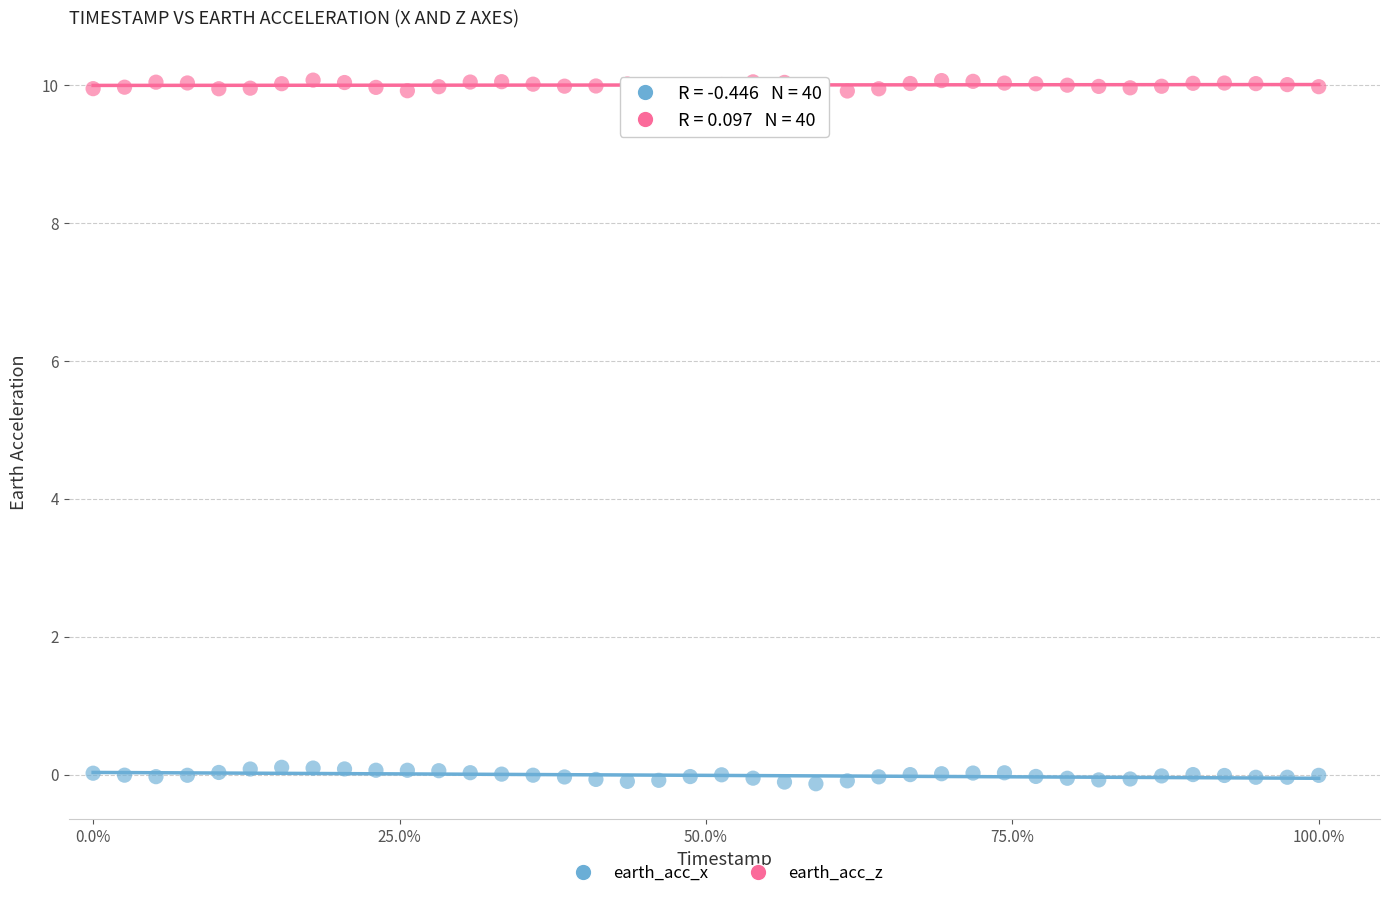

Across all data points, what is the range of X values (max minus min)?

1.0